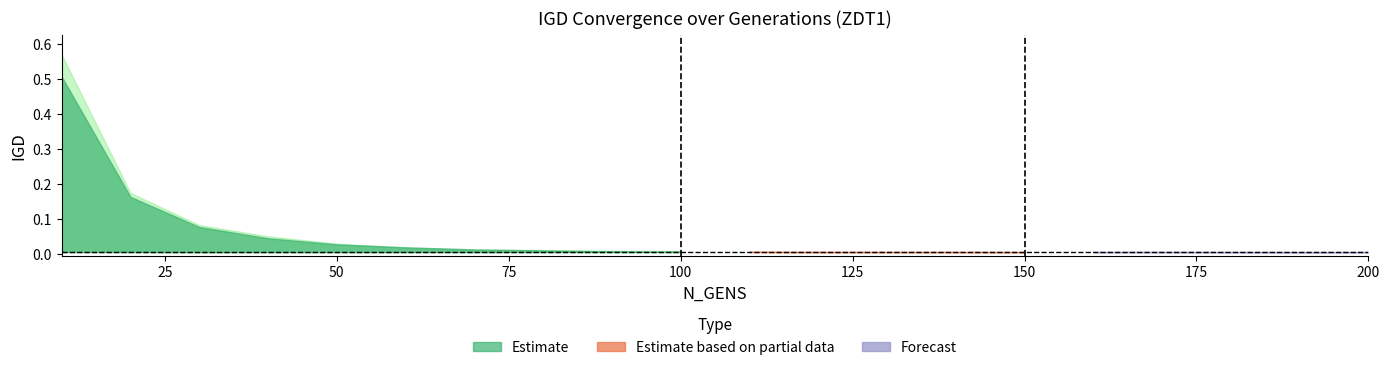

Does the chart display data point markers on the line(s)?

No